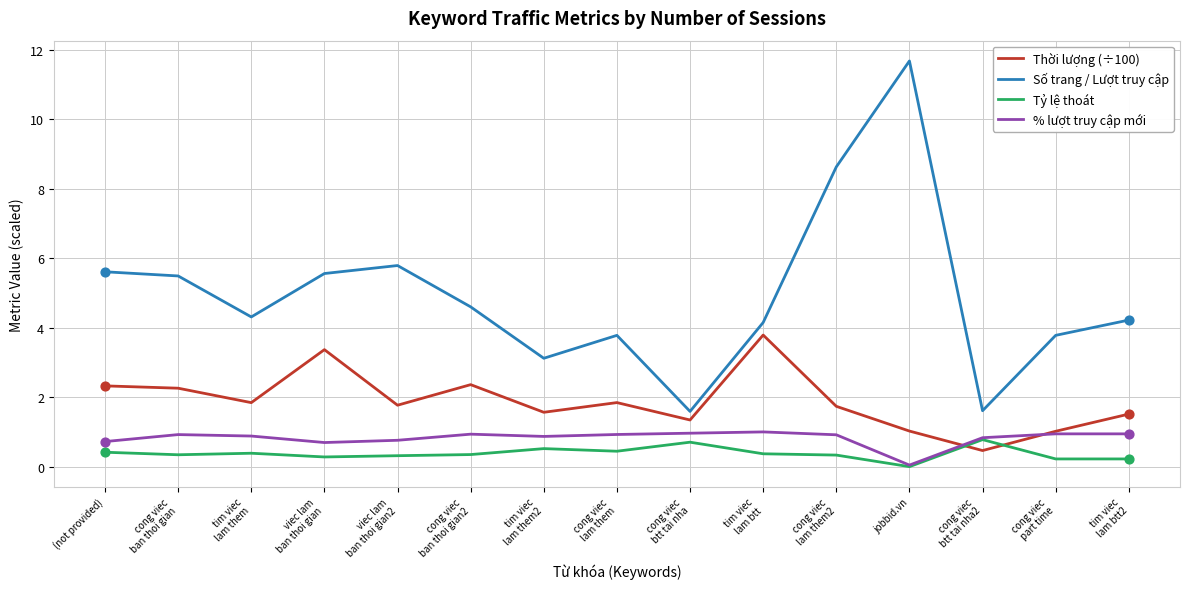

Which series has the widest spread of values?

Số trang / Lượt truy cập